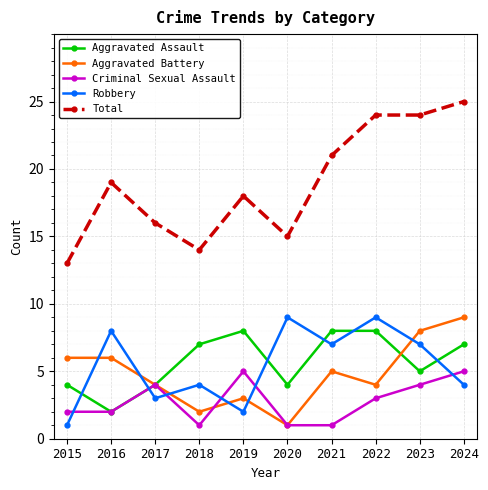

The value of Robbery at 2023 is 12. True or false?

False